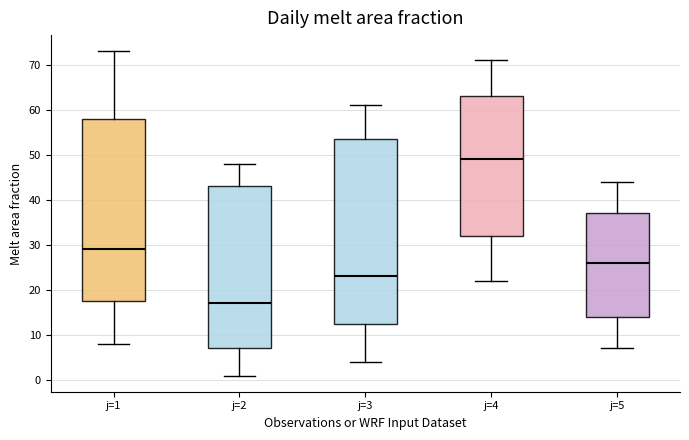

Reading left to right, transcribe this box plot: for each box, give where its median line is, the range the box spans, and where its two whiskers end, as read against the y-axis. The values are not printed on the chart, so give them approximately, as read against the axis.

j=1: median 29, box 18 to 58, whiskers 8 to 73
j=2: median 17, box 7 to 43, whiskers 1 to 48
j=3: median 23, box 13 to 54, whiskers 4 to 61
j=4: median 49, box 32 to 63, whiskers 22 to 71
j=5: median 26, box 14 to 37, whiskers 7 to 44